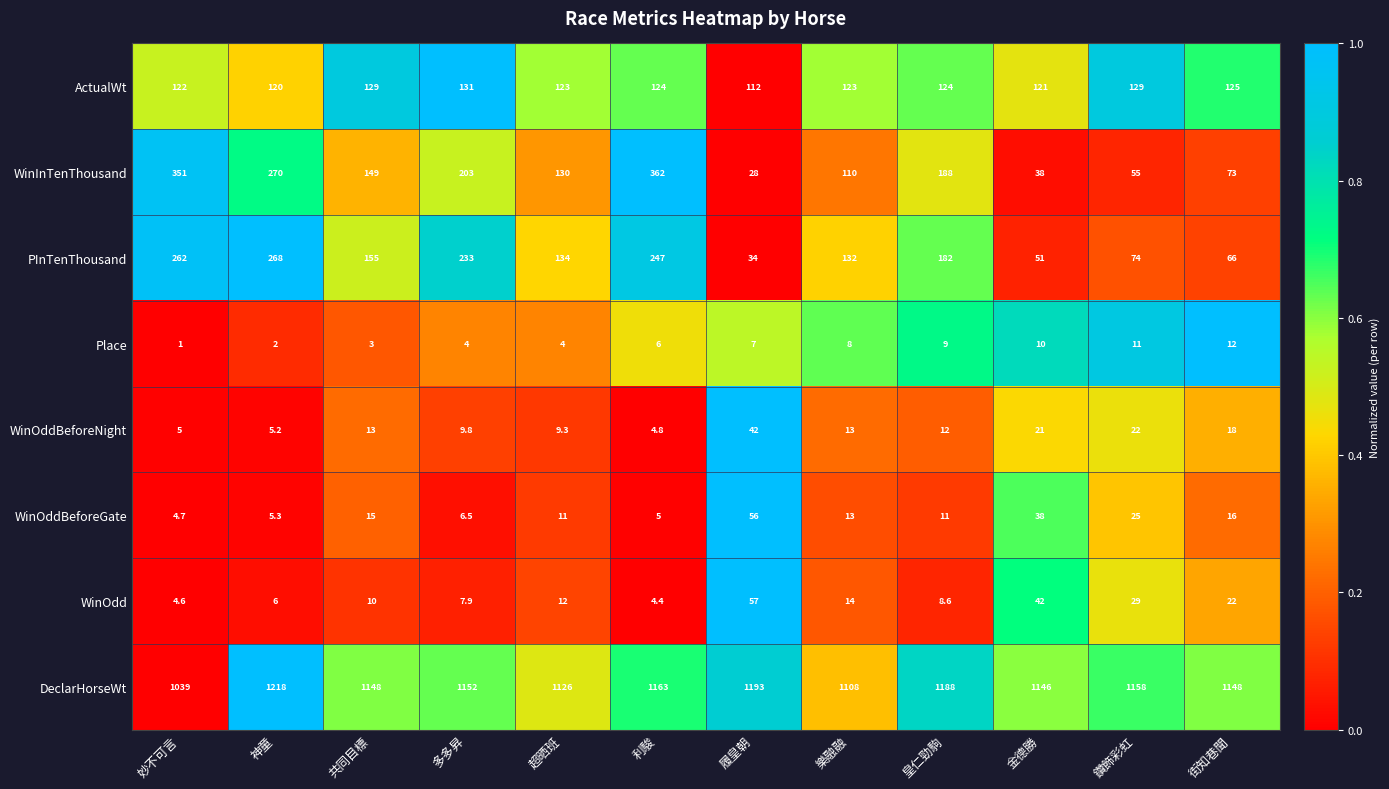

Which series has the largest range (max minus min)?

WinInTenThousand